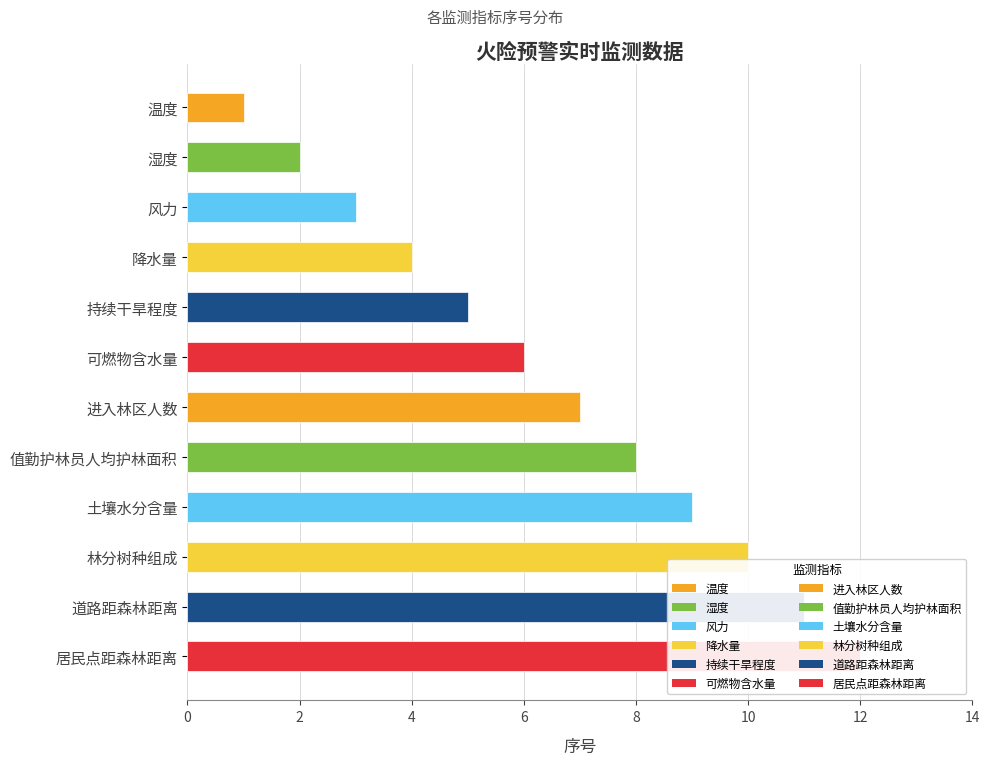

Reading left to right, transcribe all the data shown in this chart.

1	2	3	4	5	6	7	8	9	10	11	12